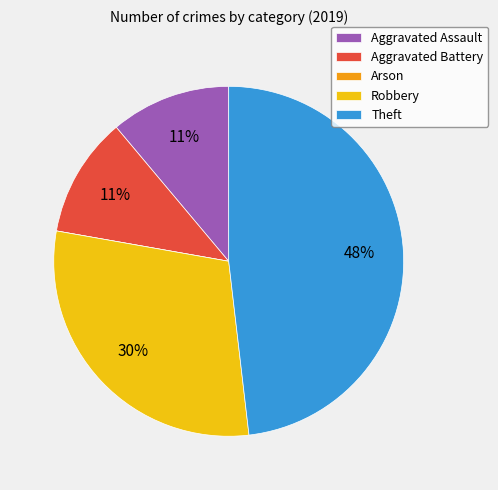

True or false: Aggravated Assault accounts for 6% of the total.

False